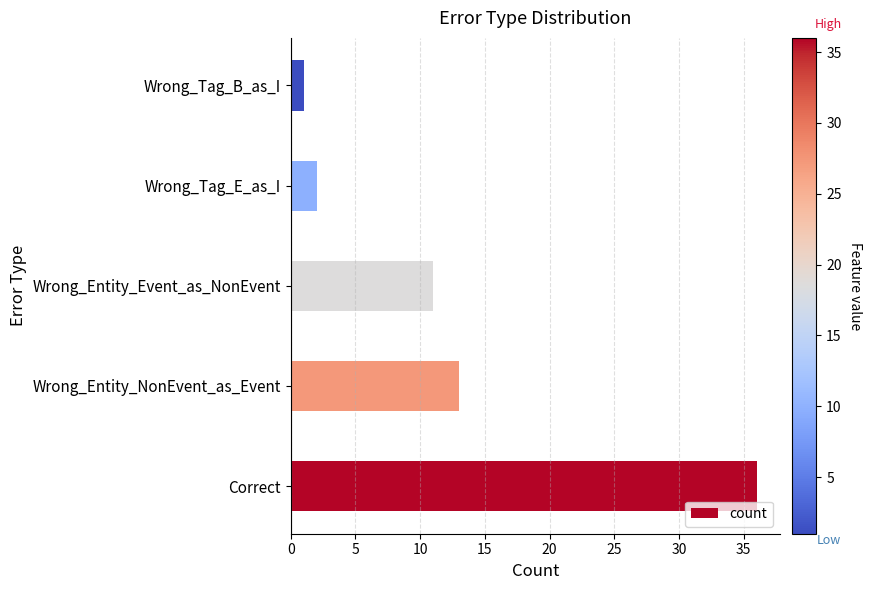

What is the change in value from Wrong_Entity_Event_as_NonEvent to Wrong_Tag_E_as_I?

-9